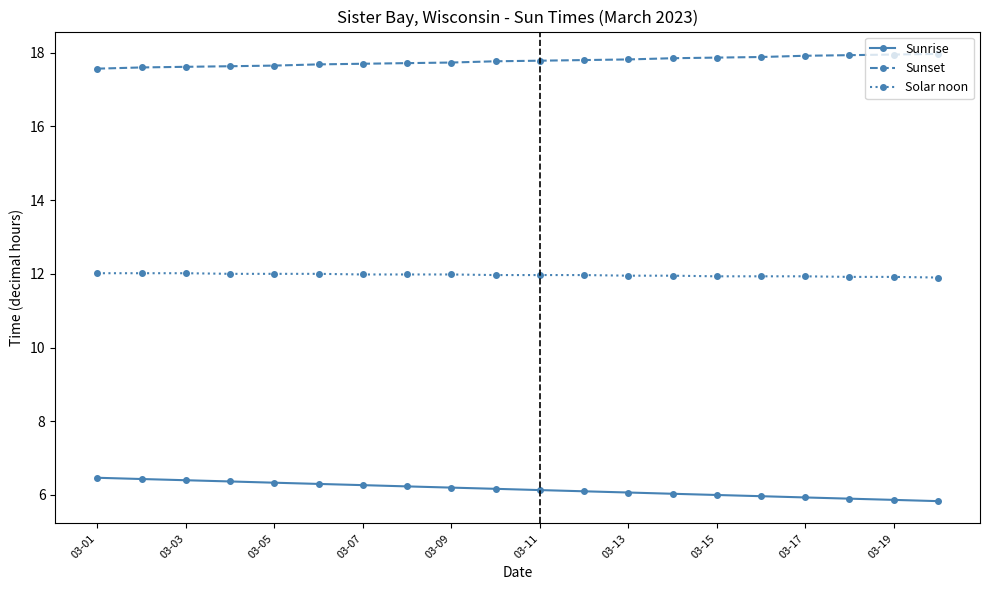

At how many categories does at least one series exceed 17?

20